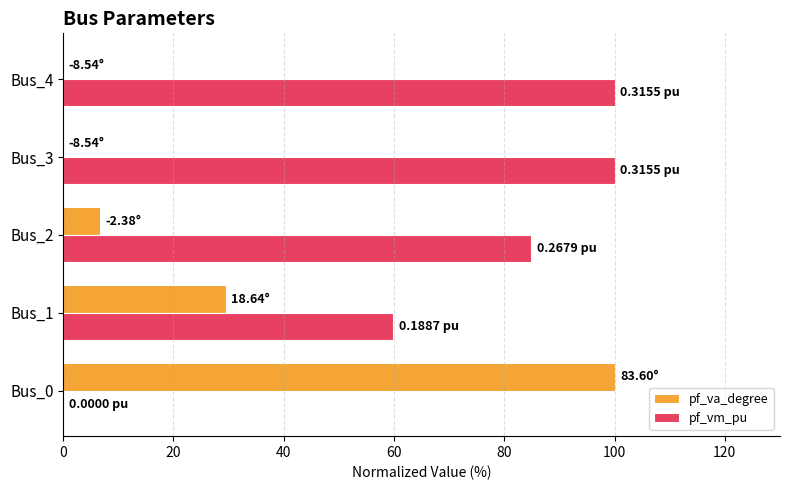

Between Bus_1 and Bus_4, which series saw the biggest shift?

pf_vm_pu